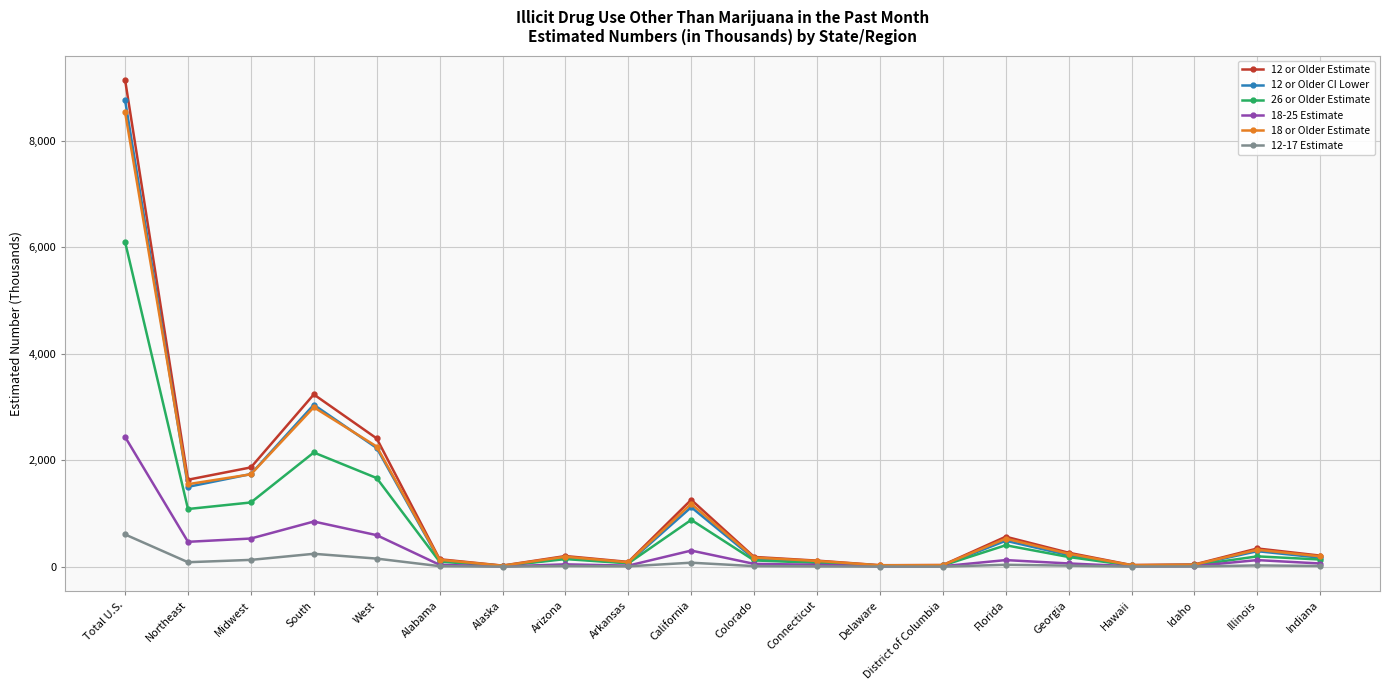

What is the label of the 10th point from the right?

Colorado